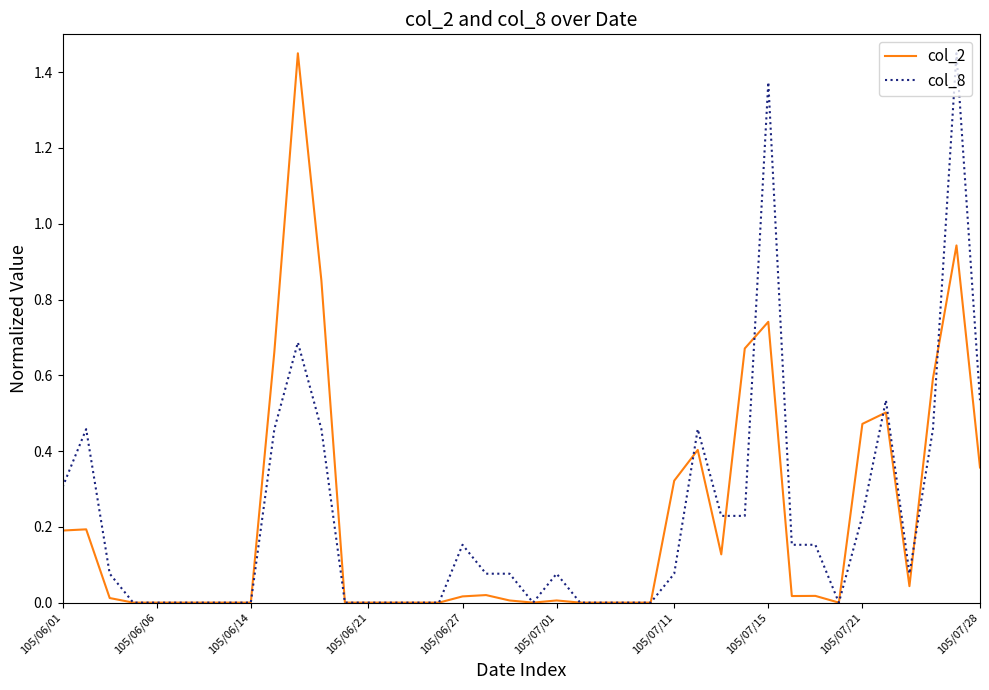

Is the value of col_8 at 105/06/14 greater than the value of col_2 at 105/07/15?

No